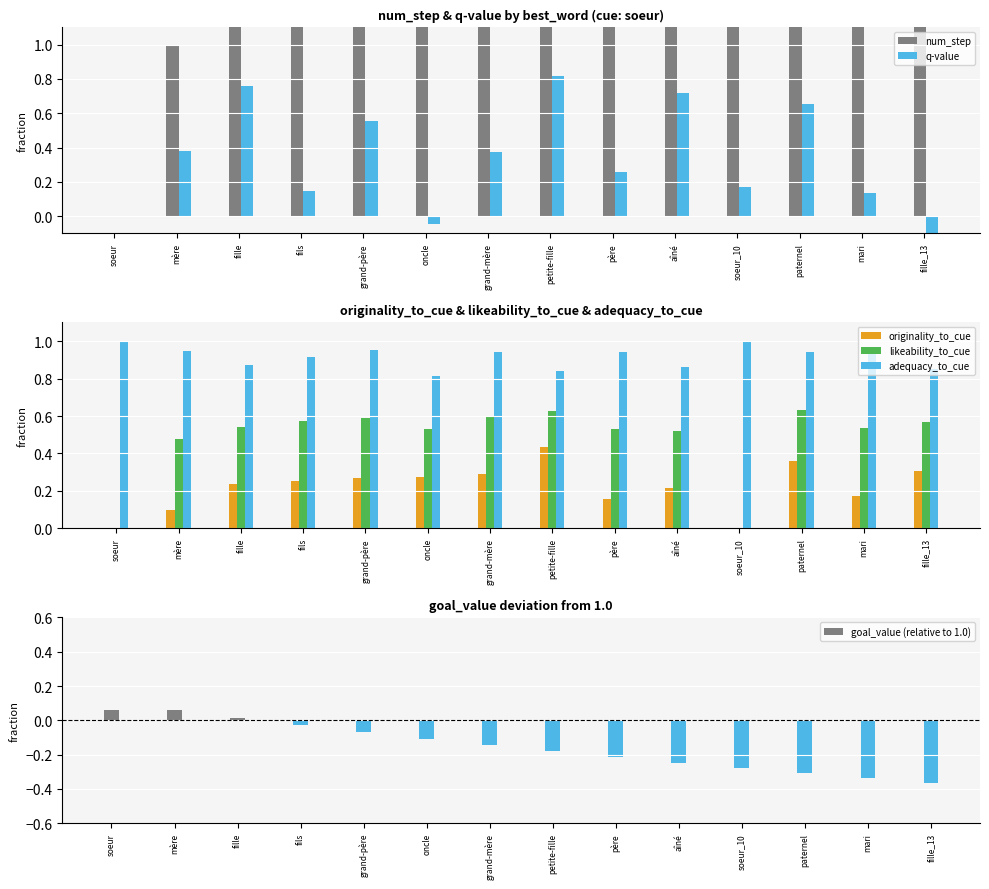

True or false: likeability_to_cue has a value of 0.6 at grand-père.

True